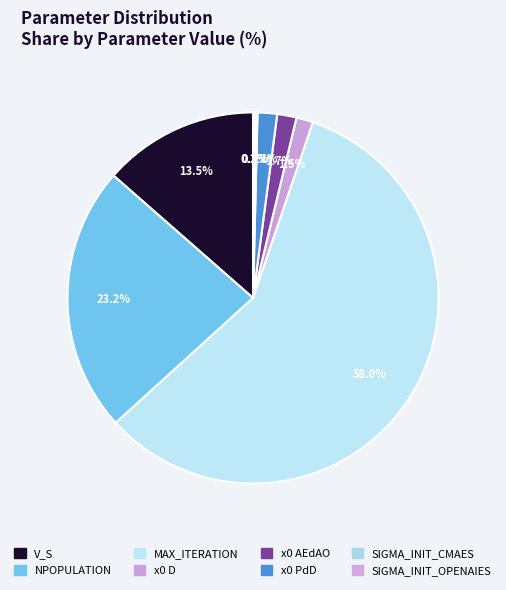

To the nearest percent, what is the average slice percentage?

12%